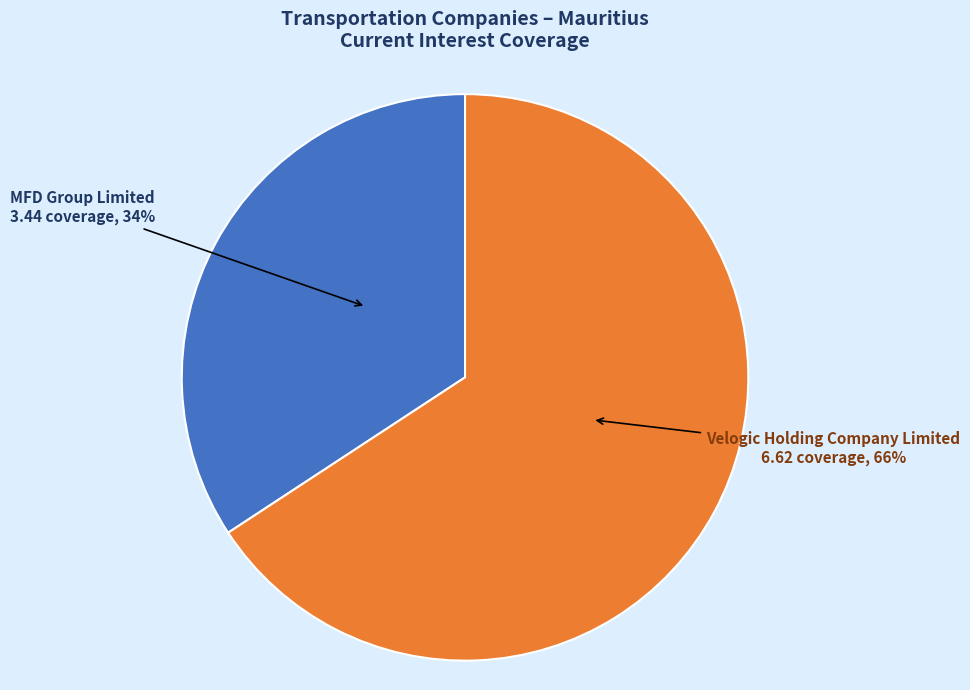

What is the majority slice?

Velogic Holding Company Limited